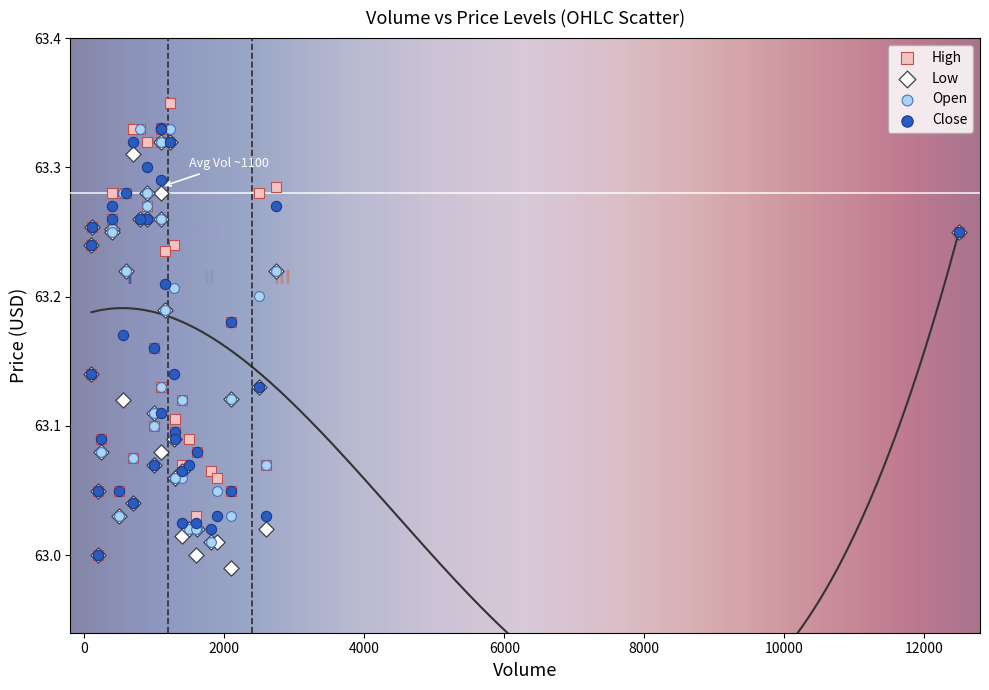

What are all the series names shown in the legend?

High, Low, Open, Close